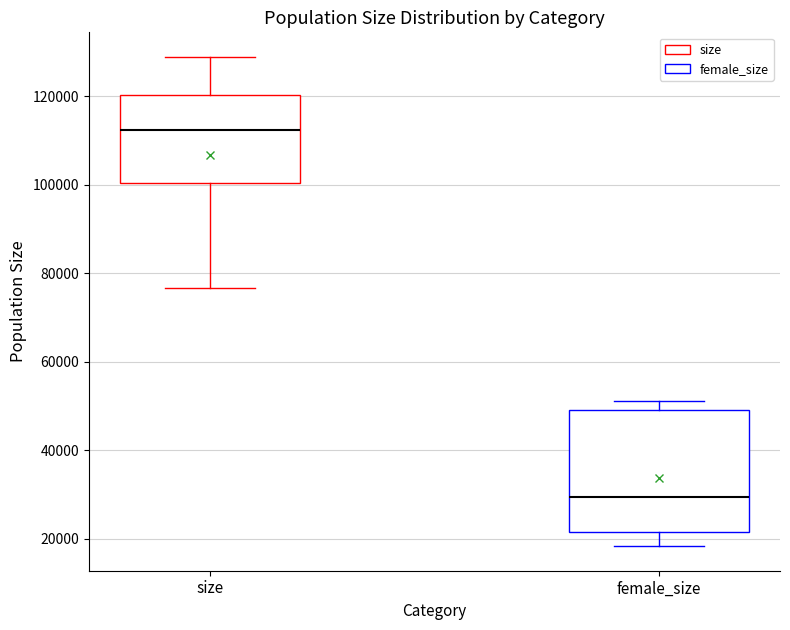

Reading left to right, transcribe this box plot: for each box, give where its median line is, the range the box spans, and where its two whiskers end, as read against the y-axis. The values are not printed on the chart, so give them approximately, as read against the axis.

size: median 112000, box 100000 to 120000, whiskers 76000 to 128000
female_size: median 30000, box 22000 to 50000, whiskers 18000 to 52000